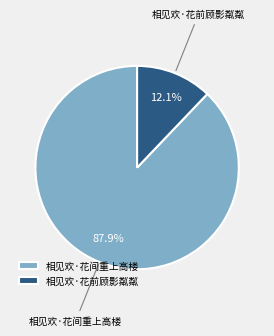

Which slice is the largest?

相见欢·花间重上高楼